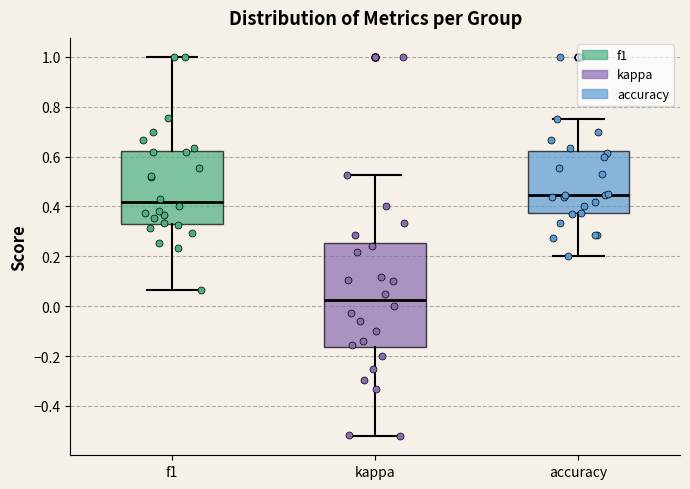

Reading left to right, transcribe this box plot: for each box, give where its median line is, the range the box spans, and where its two whiskers end, as read against the y-axis. The values are not printed on the chart, so give them approximately, as read against the axis.

f1: median 0.42, box 0.34 to 0.62, whiskers 0.06 to 1.00
kappa: median 0.02, box -0.16 to 0.26, whiskers -0.52 to 0.52
accuracy: median 0.44, box 0.38 to 0.62, whiskers 0.20 to 0.76